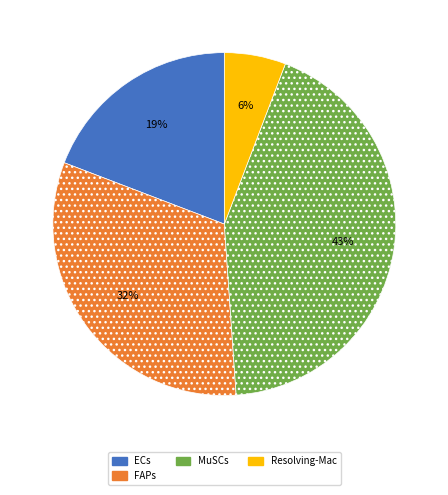

What percentage is the MuSCs slice, to the nearest percent?

43%